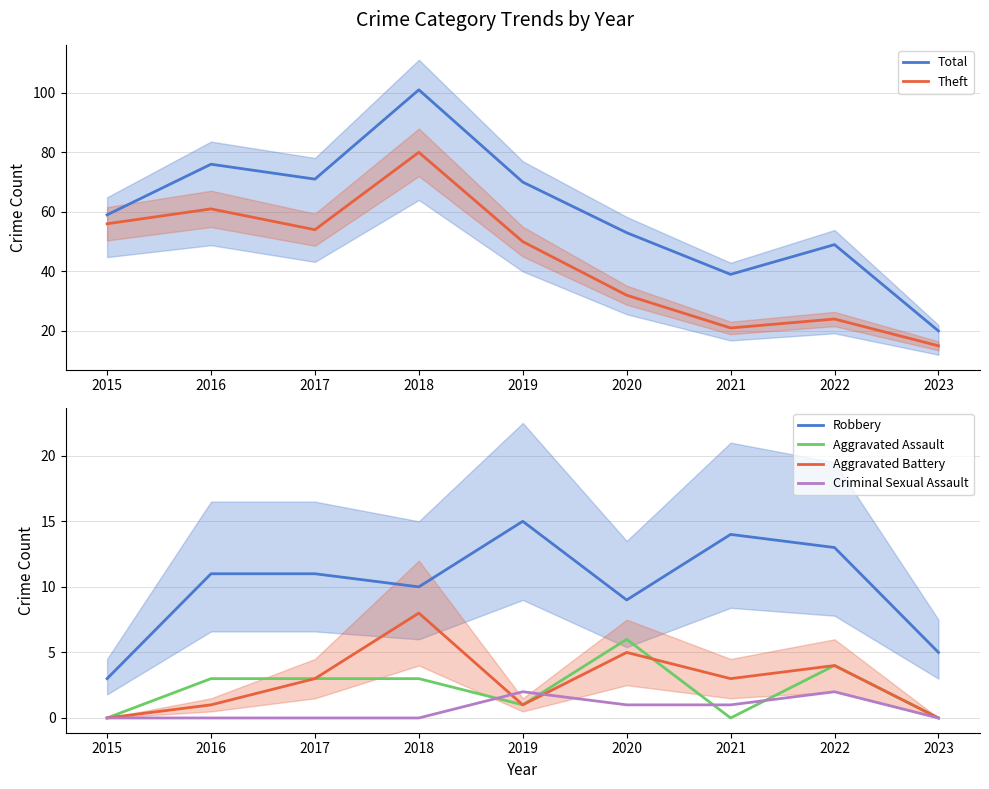

Between 2017 and 2019, which series saw the biggest shift?

Theft